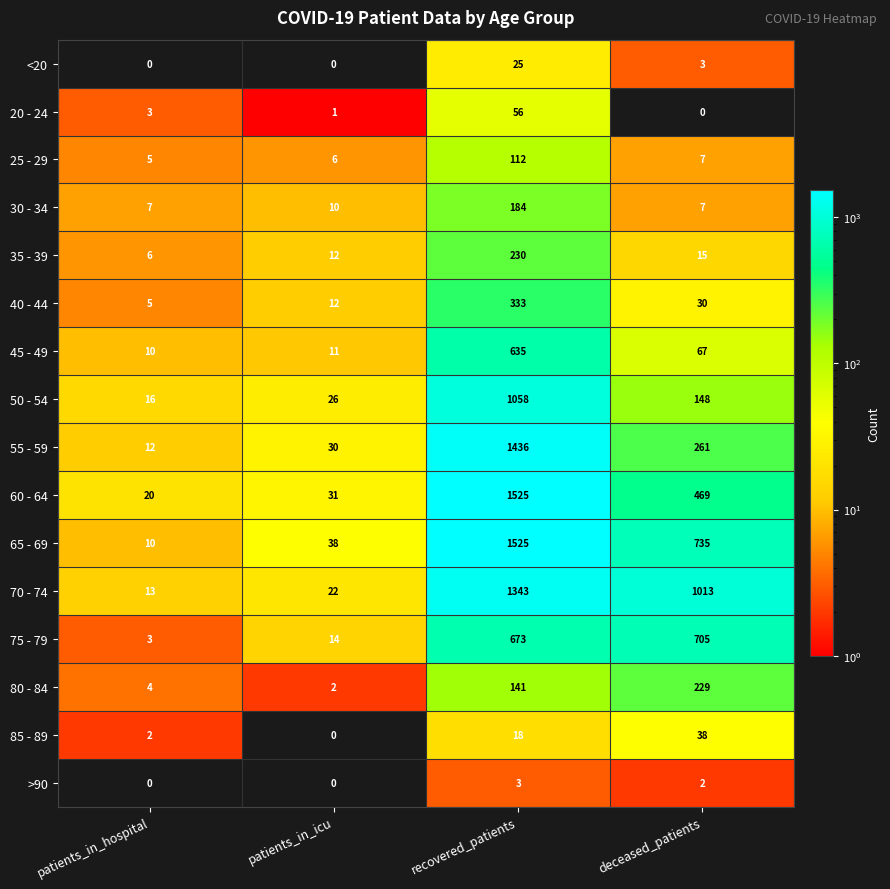

Which series has the widest spread of values?

65 - 69